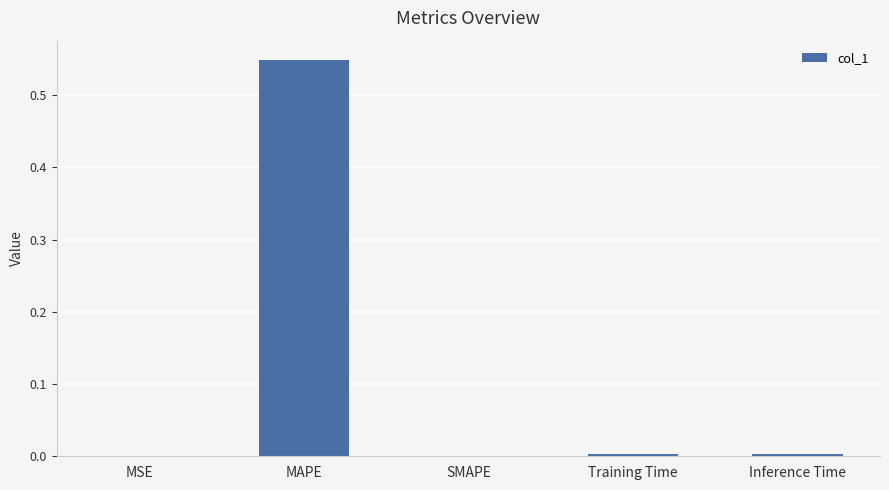

Count the number of categories in the chart.

5